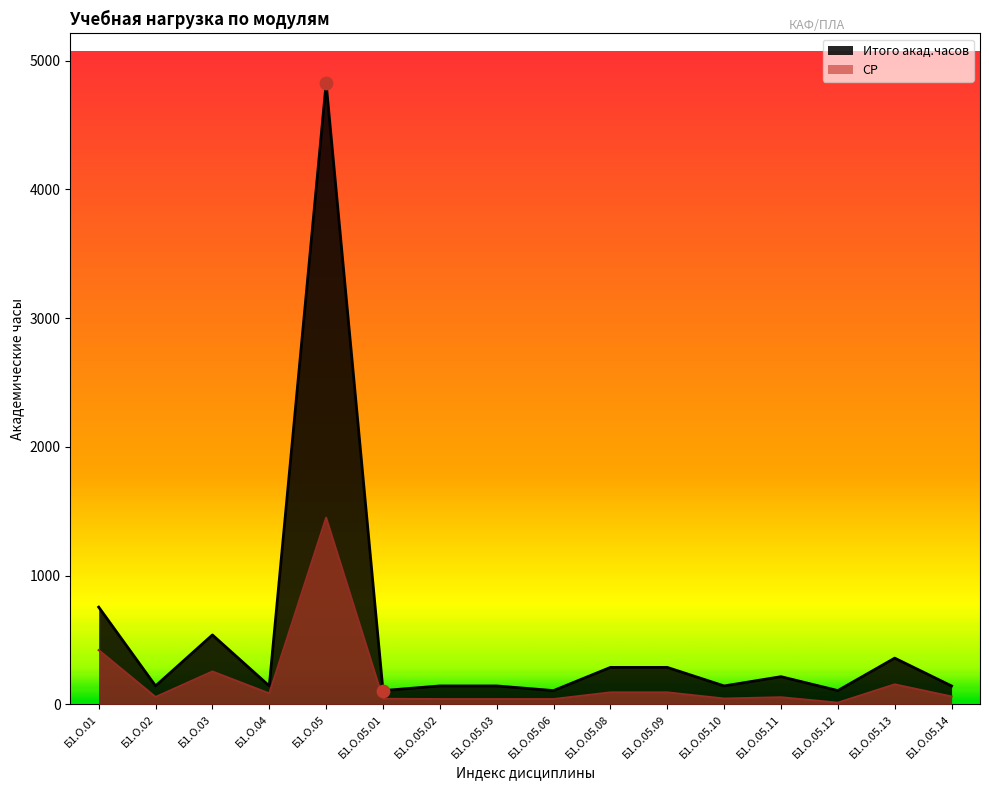

What is the total value across all series at Б1.О.05.09?

382